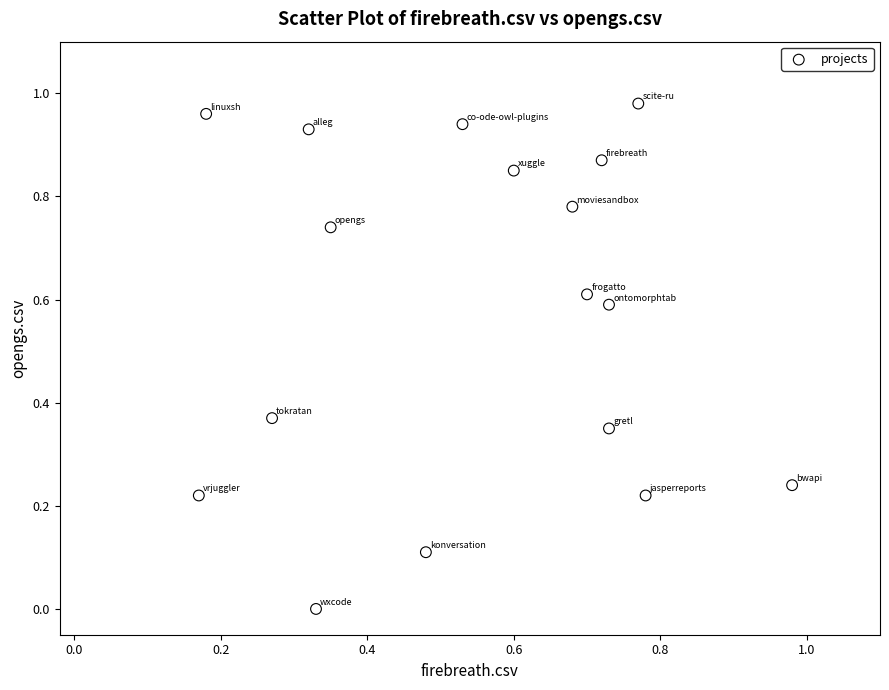

Count the number of points in this scatter plot.

17